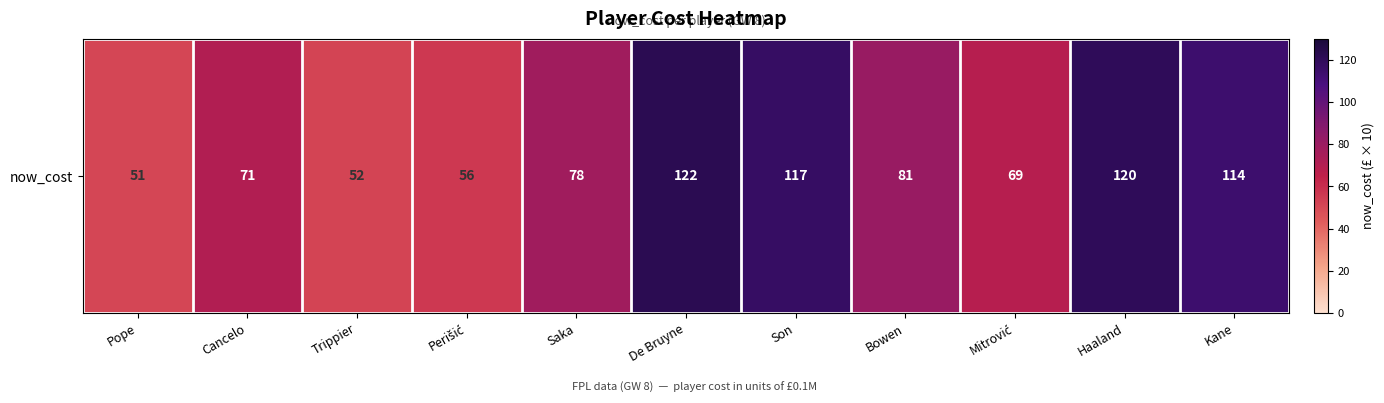

What is the minimum value shown in the chart?

51